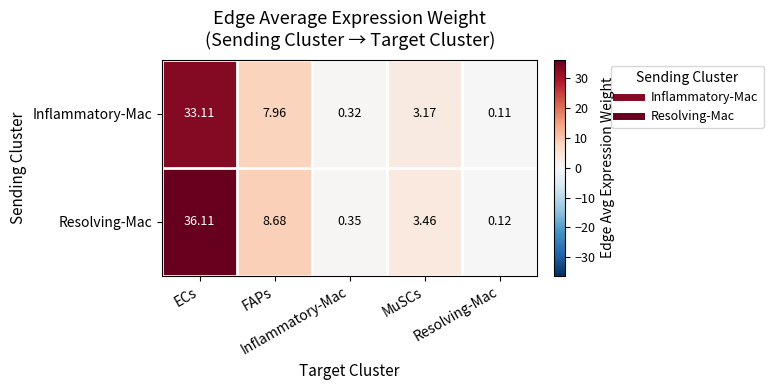

Count the number of data series in this chart.

2